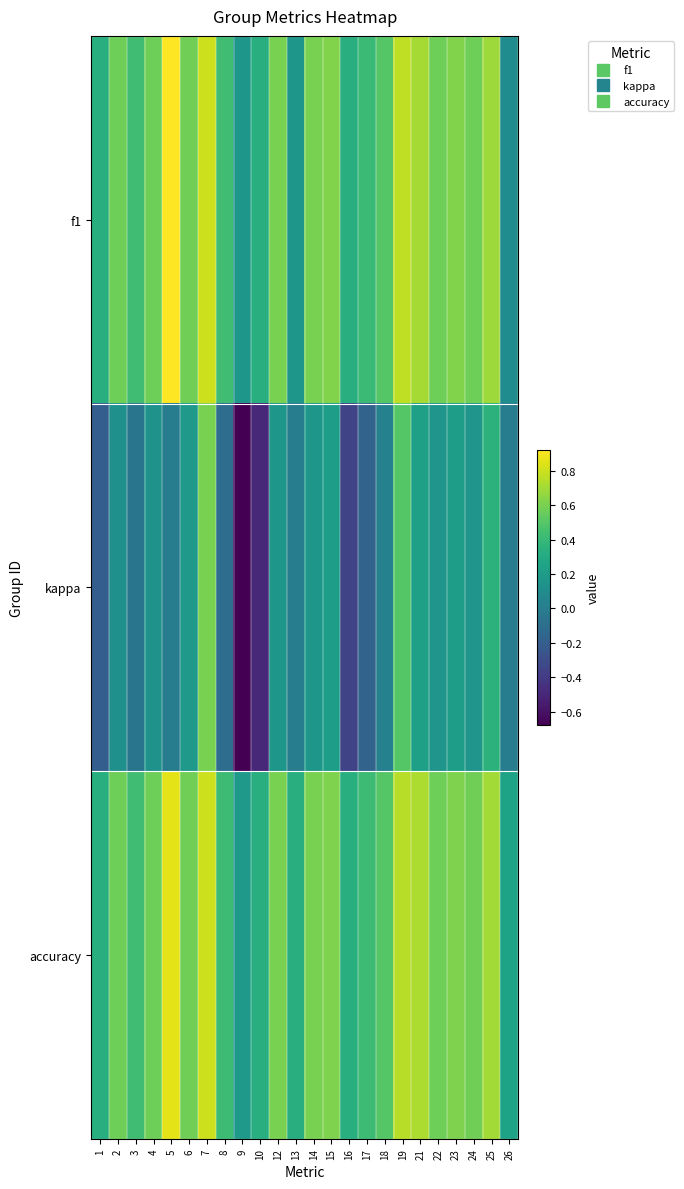

At how many categories does at least one series exceed 0?

24